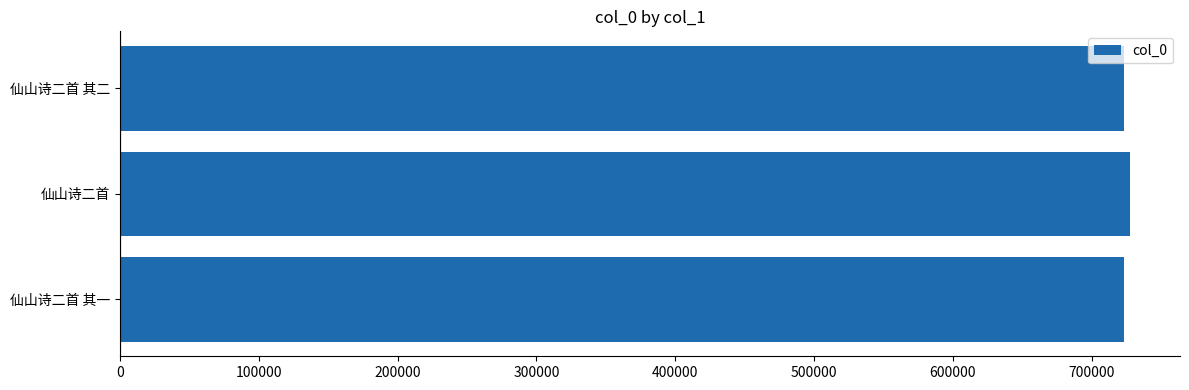

How many values are below 723481?

1